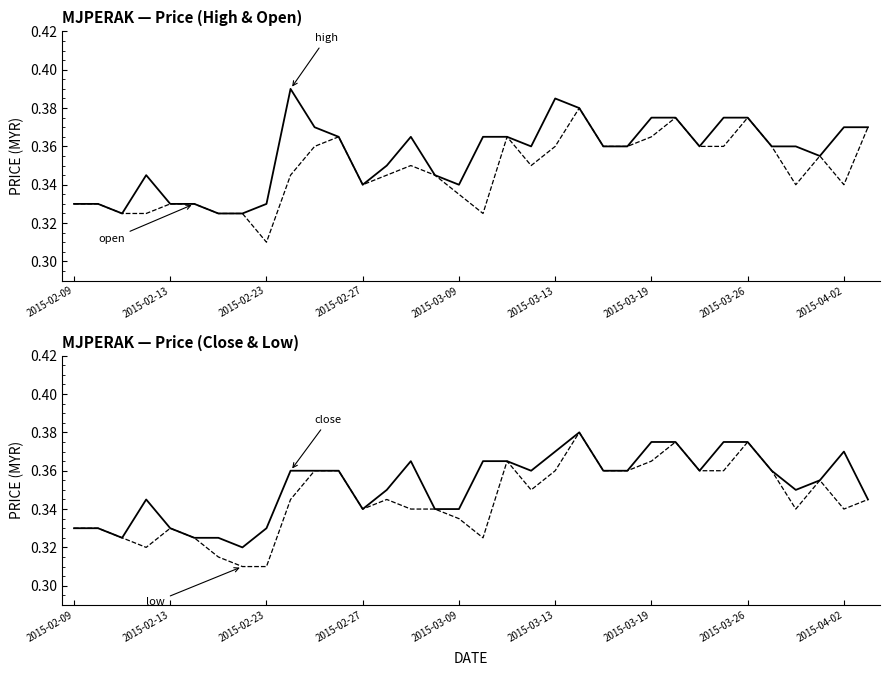

What position from the right is 9?

25